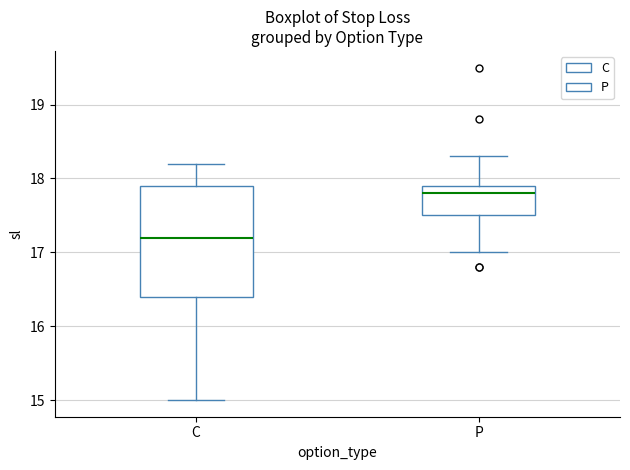

Which box is the tallest, from its lower edge to its upper edge?

C